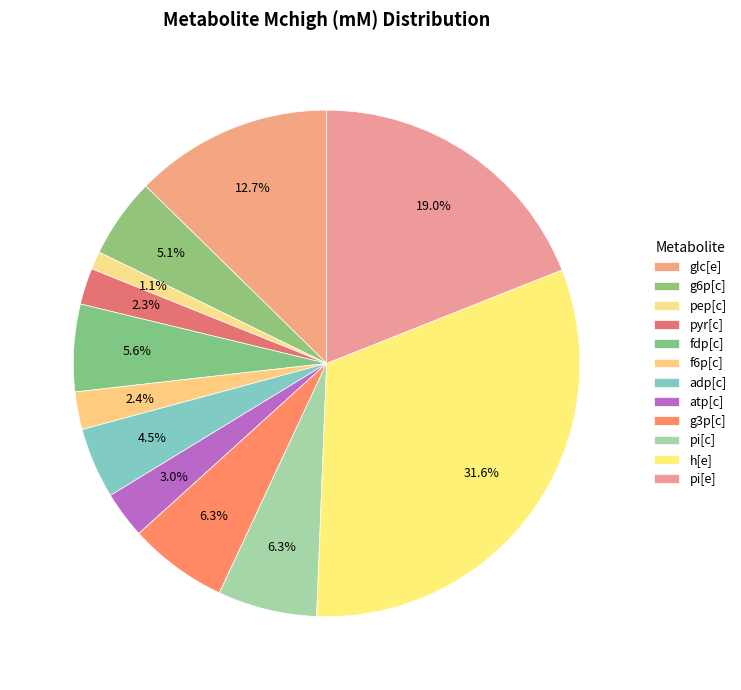

Do fdp[c] and g3p[c] together represent more than half of the pie?

No